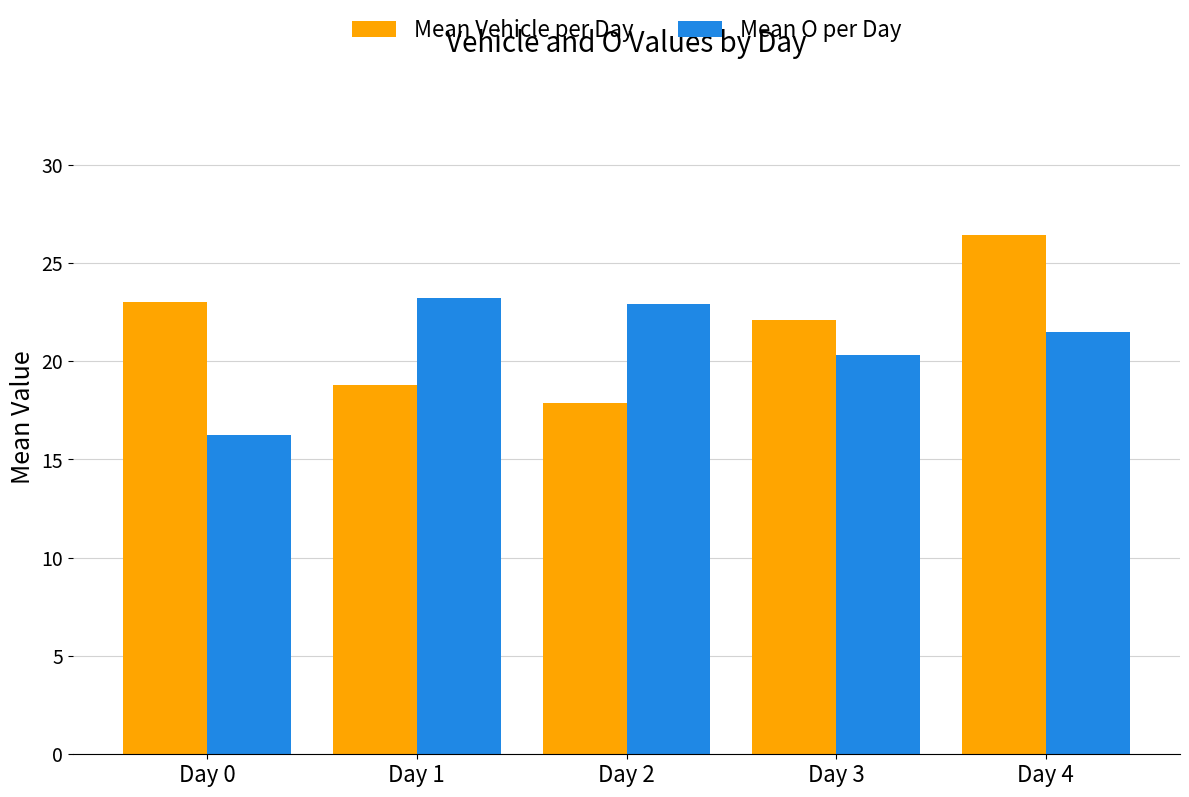

What is the difference between the highest and lowest values at Day 4?

4.9